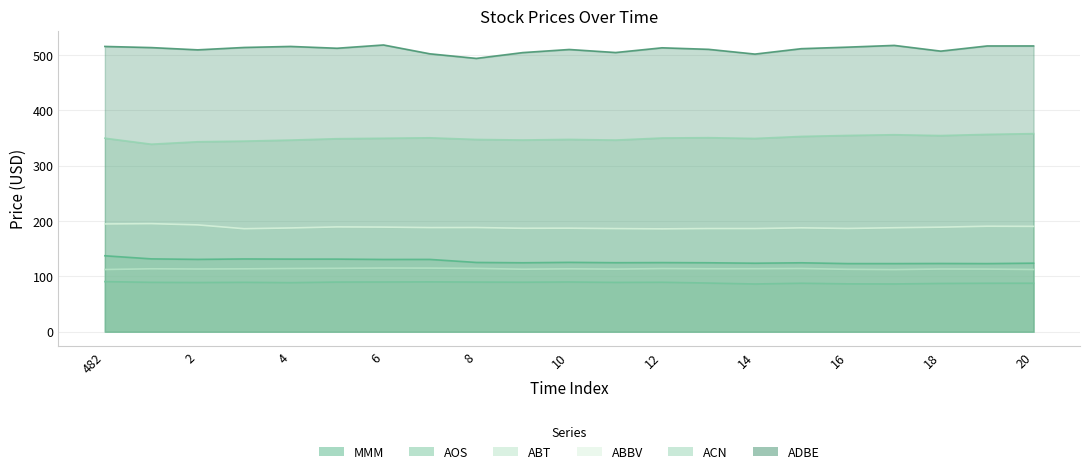

Where is the first local maximum for AOS?

3